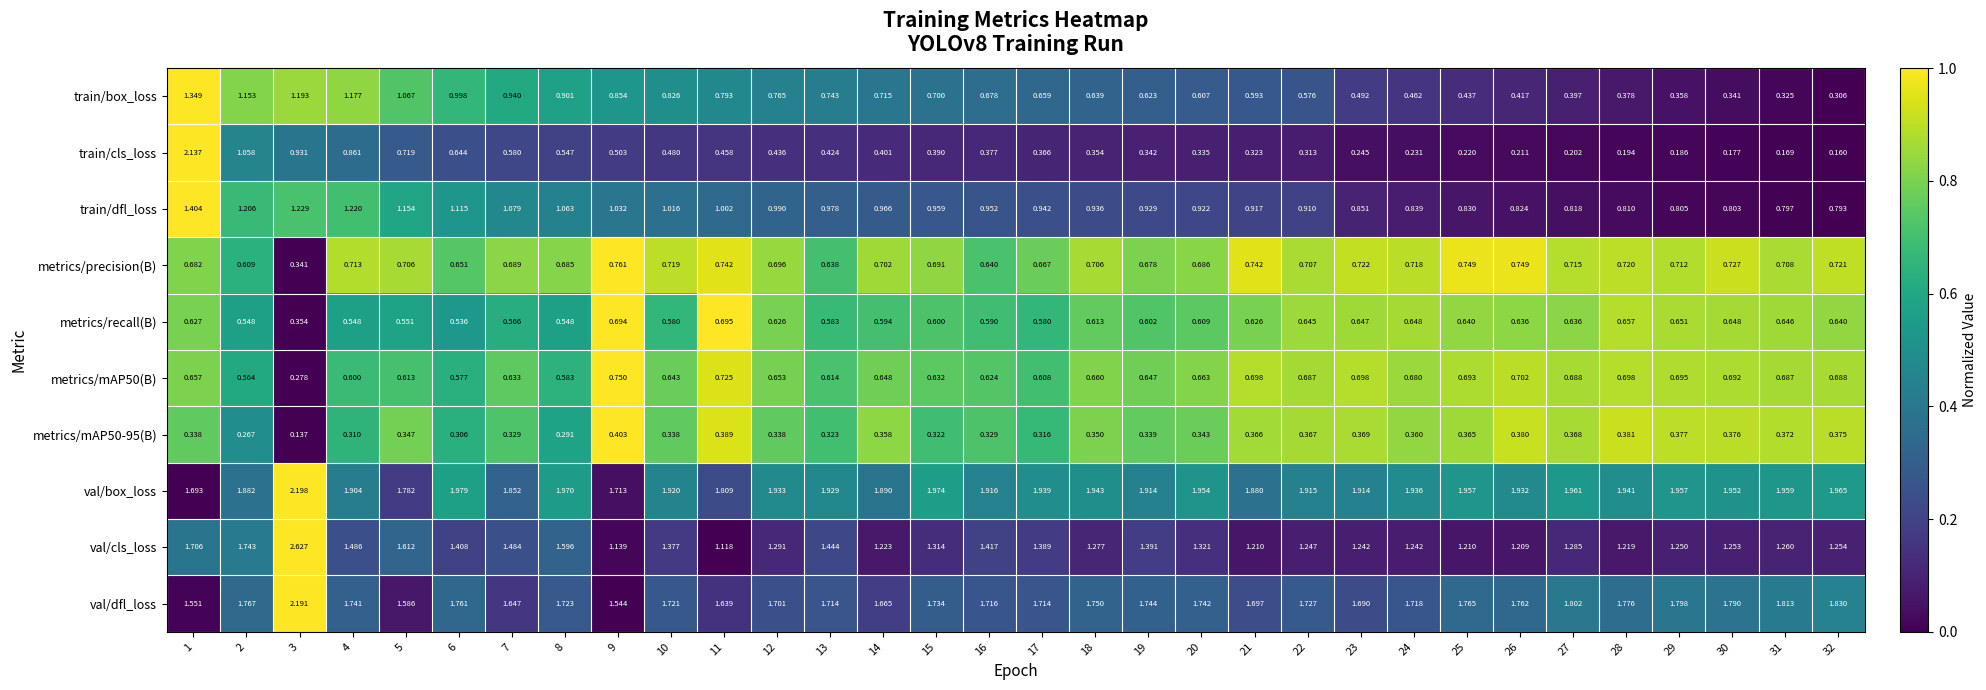

Is the value of metrics/recall(B) at 3 greater than the value of train/cls_loss at 21?

Yes